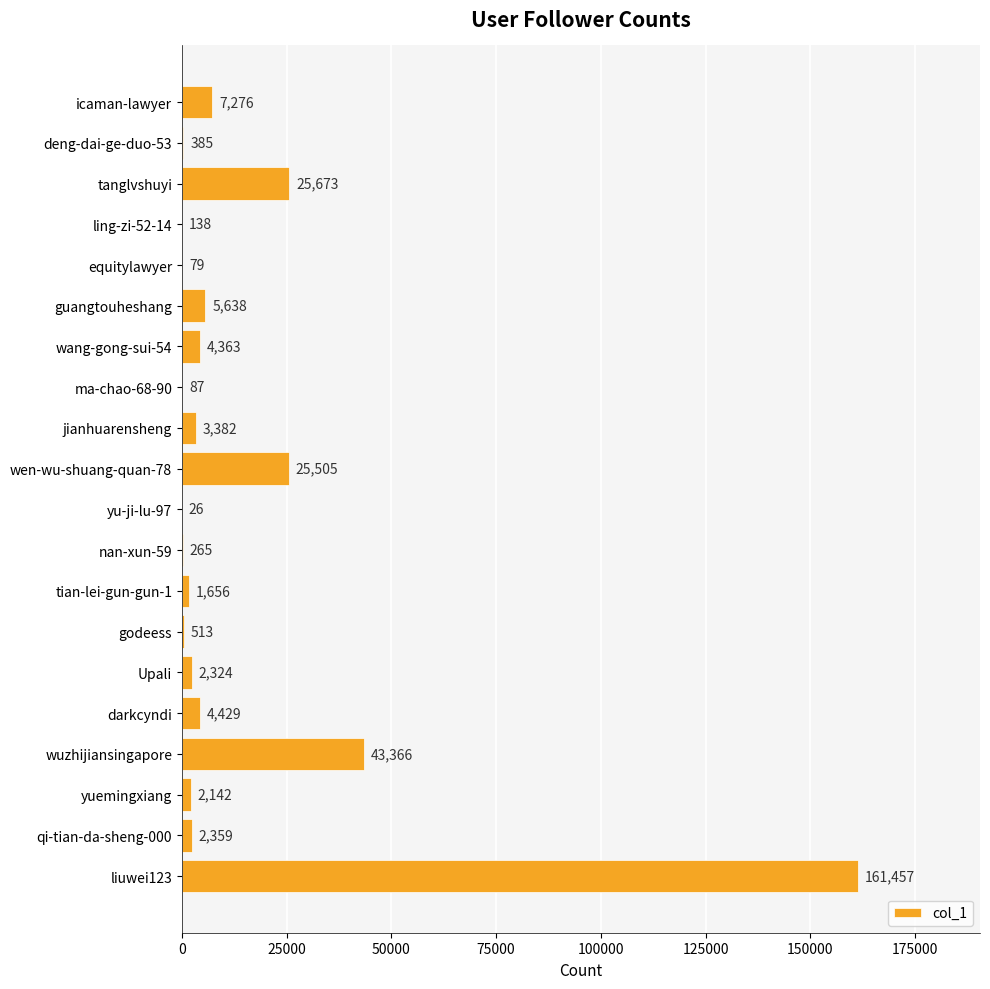

How many series are shown in this chart?

1